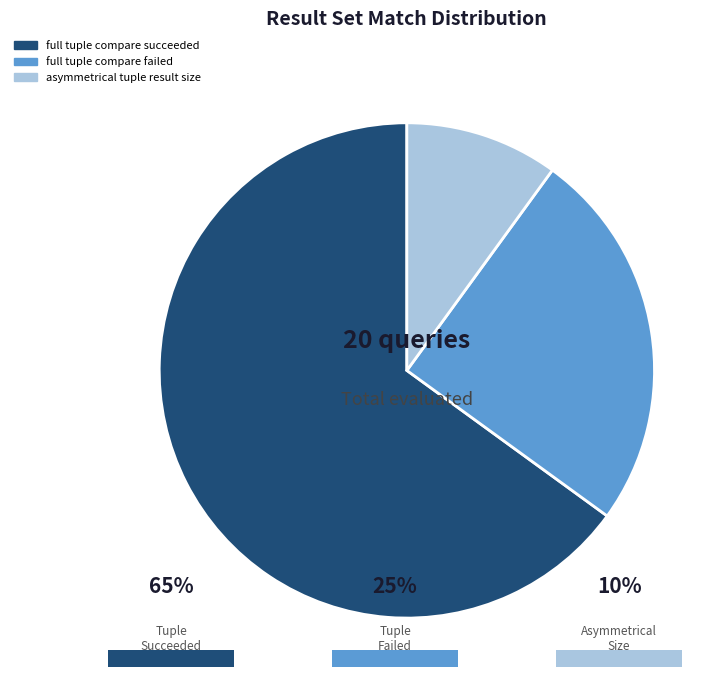

Rank the categories by value from highest to lowest.

full tuple compare succeeded, full tuple compare failed, asymmetrical tuple result size